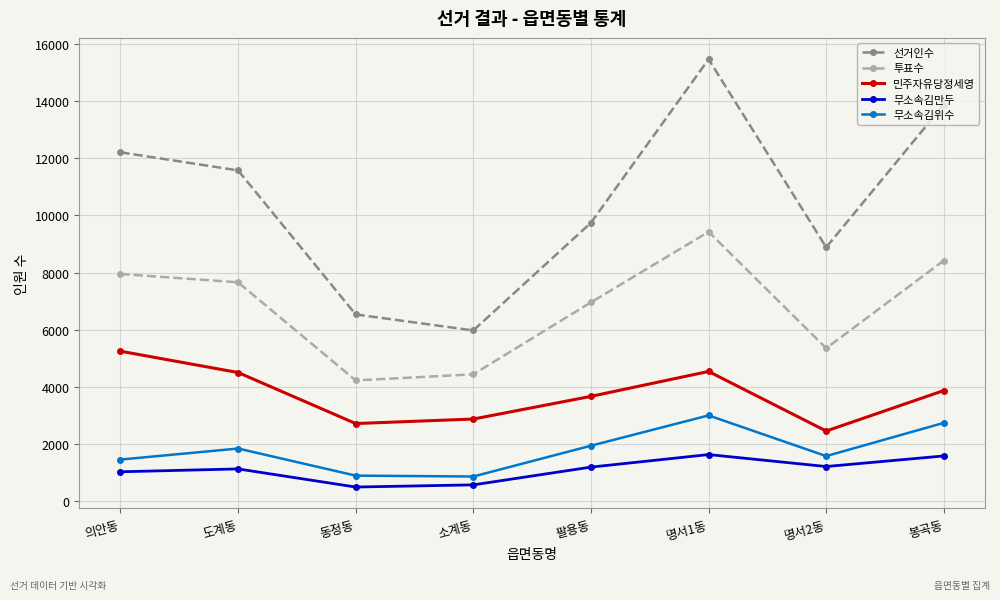

What is the spread (max minus min) of values at 의안동?

11201